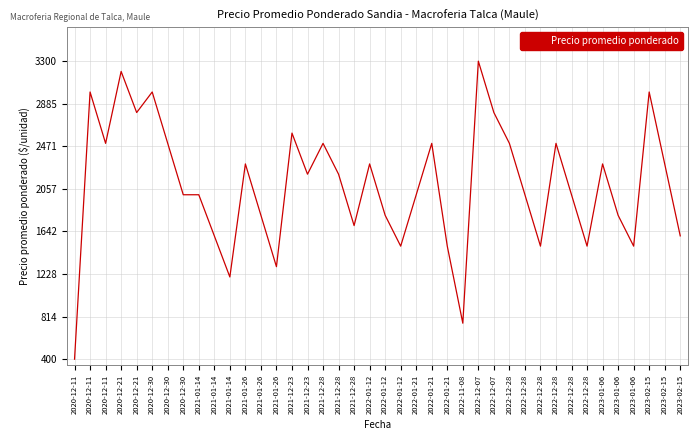

Where is the data nearest to the value 1850?

2021-01-26